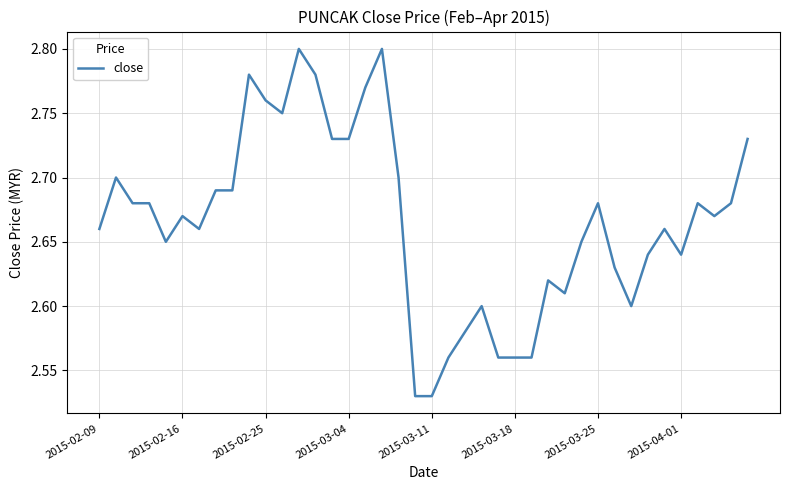

What is the difference between the maximum and minimum values?

0.3